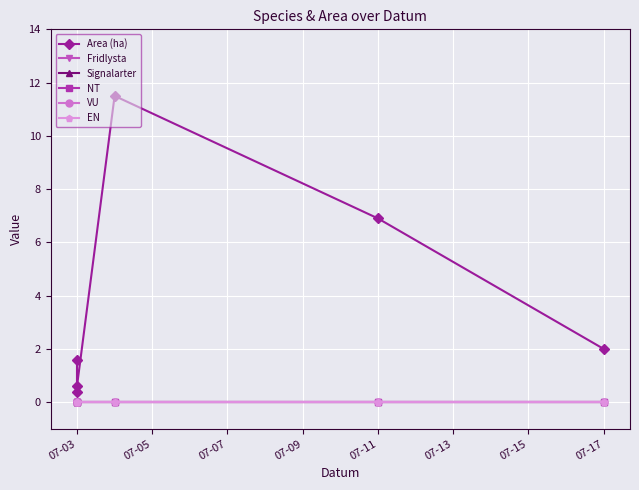

Which category has the lowest value in the Signalarter series?

07-03